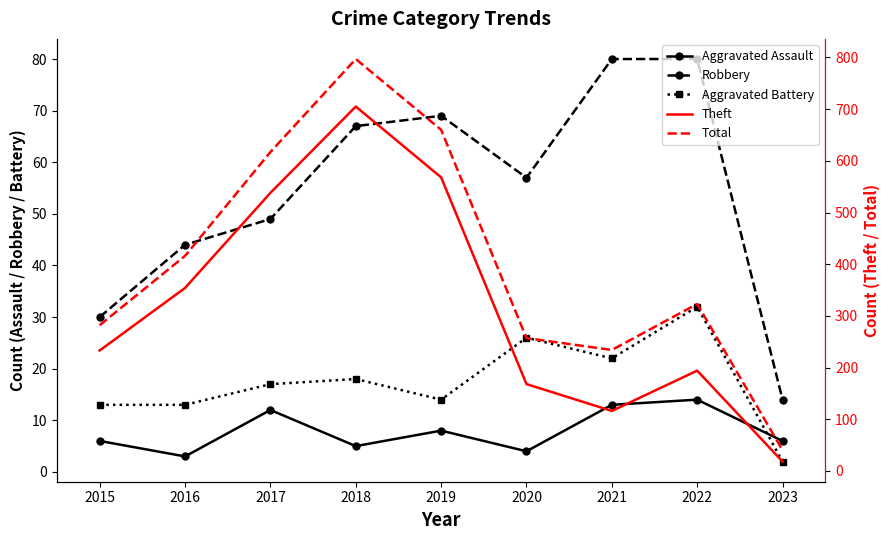

True or false: Total has more than 2 interior local peaks.

False